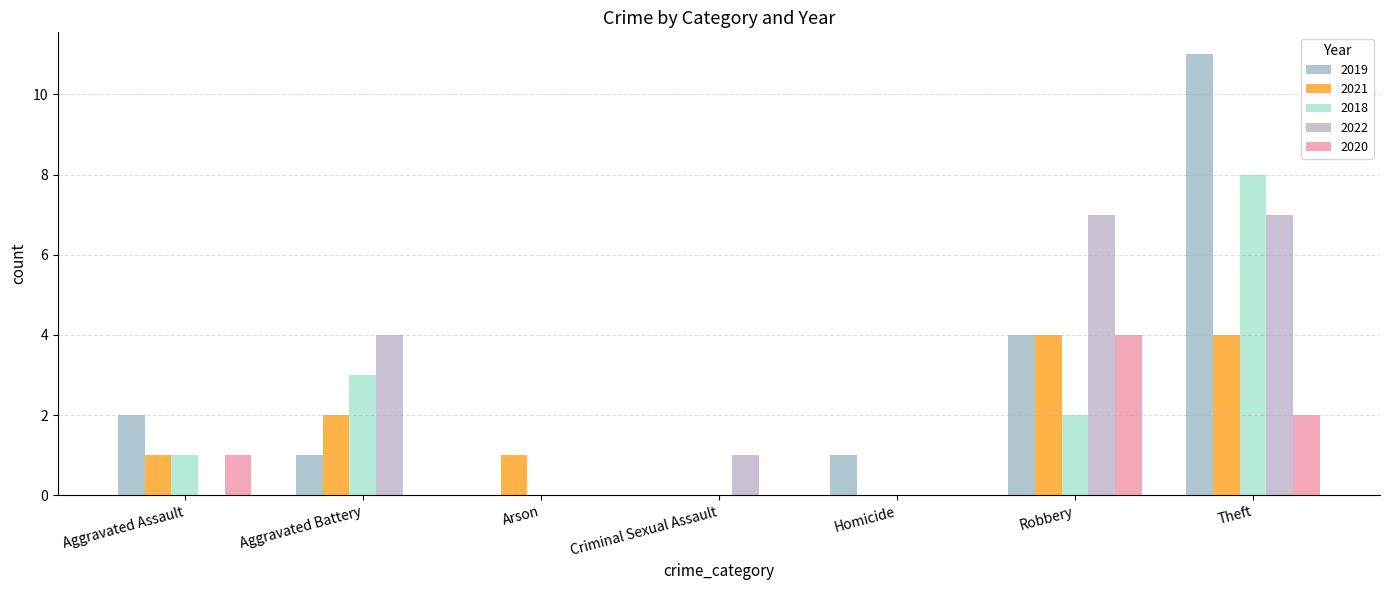

Reading left to right, what are all the values shown in this chart?

2019: Aggravated Assault=2	Aggravated Battery=1	Arson=0	Criminal Sexual Assault=0	Homicide=1	Robbery=4	Theft=11
2021: Aggravated Assault=1	Aggravated Battery=2	Arson=1	Criminal Sexual Assault=0	Homicide=0	Robbery=4	Theft=4
2018: Aggravated Assault=1	Aggravated Battery=3	Arson=0	Criminal Sexual Assault=0	Homicide=0	Robbery=2	Theft=8
2022: Aggravated Assault=0	Aggravated Battery=4	Arson=0	Criminal Sexual Assault=1	Homicide=0	Robbery=7	Theft=7
2020: Aggravated Assault=1	Aggravated Battery=0	Arson=0	Criminal Sexual Assault=0	Homicide=0	Robbery=4	Theft=2